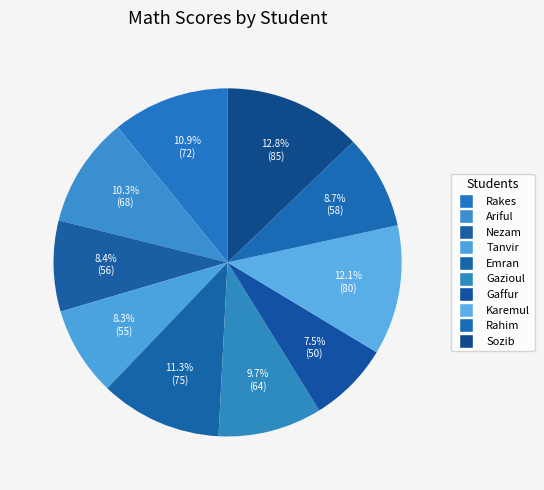

Count the number of slices in the pie.

10